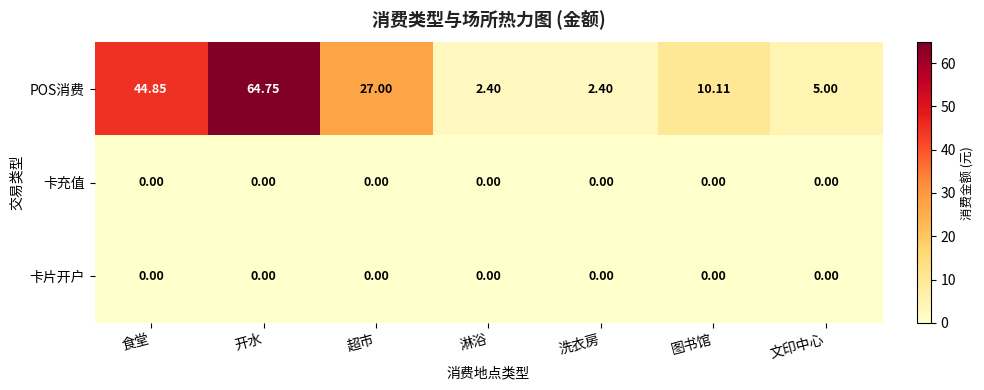

Which series has the largest range (max minus min)?

POS消费